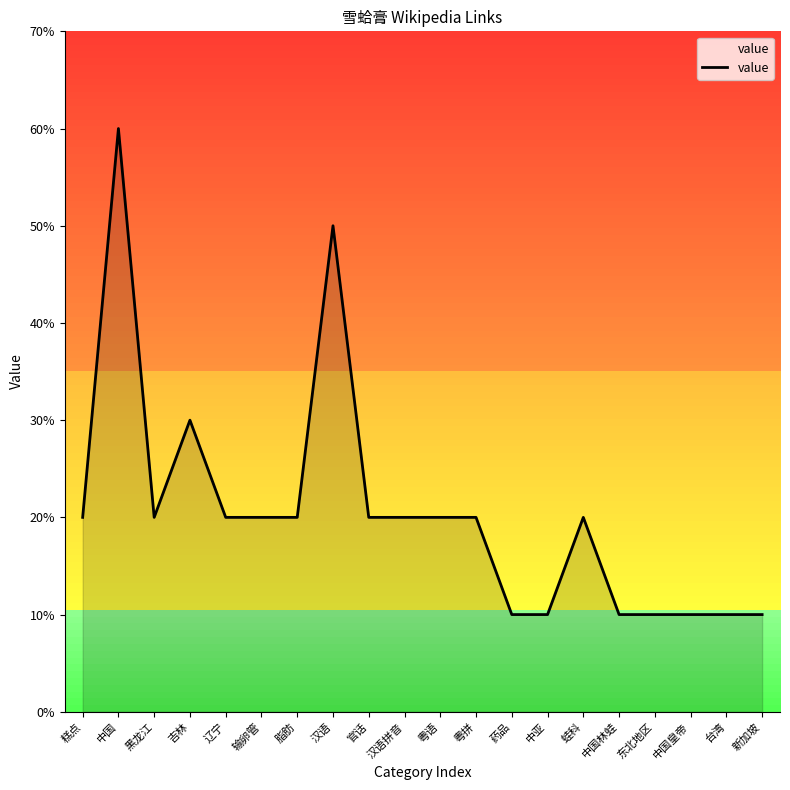

How many points are higher than both their immediate neighbors (excluding endpoints)?

4